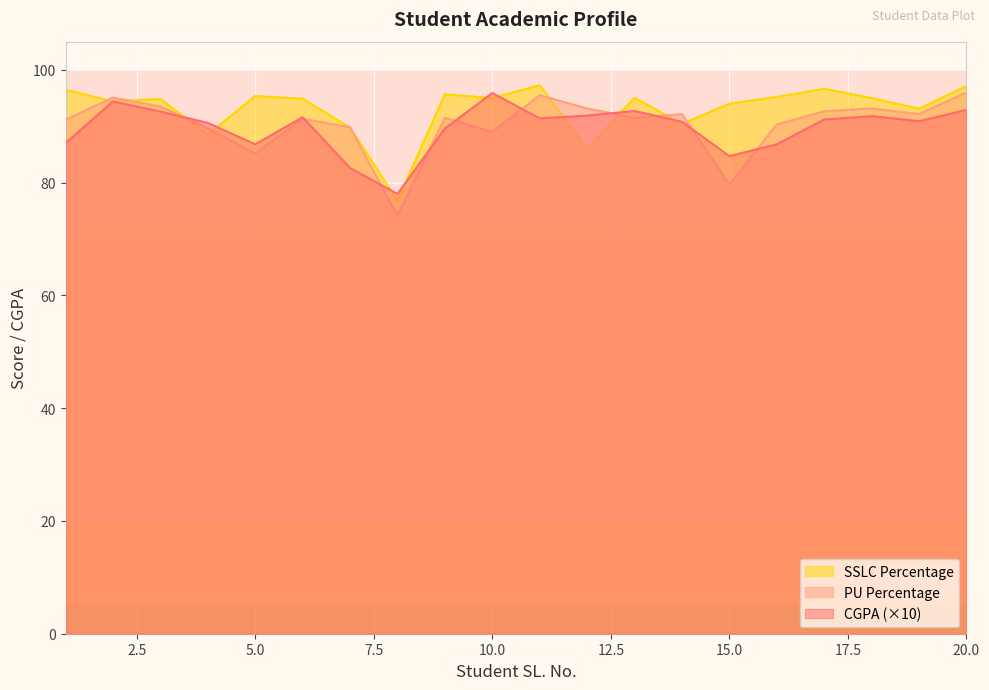

Rank the categories by PU Percentage value from lowest to highest.

8, 15, 5, 10, 4, 7, 16, 1, 6, 9, 13, 14, 19, 17, 12, 18, 3, 2, 11, 20